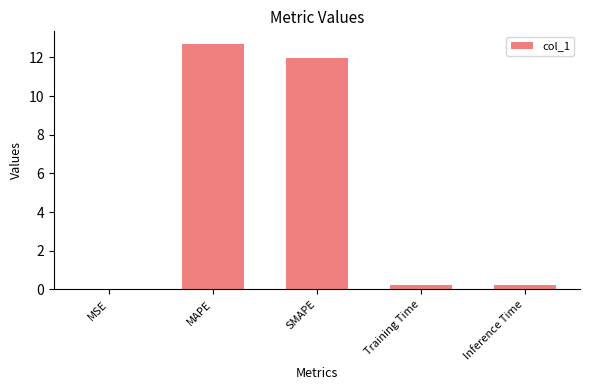

What is the sum of all values?

25.1